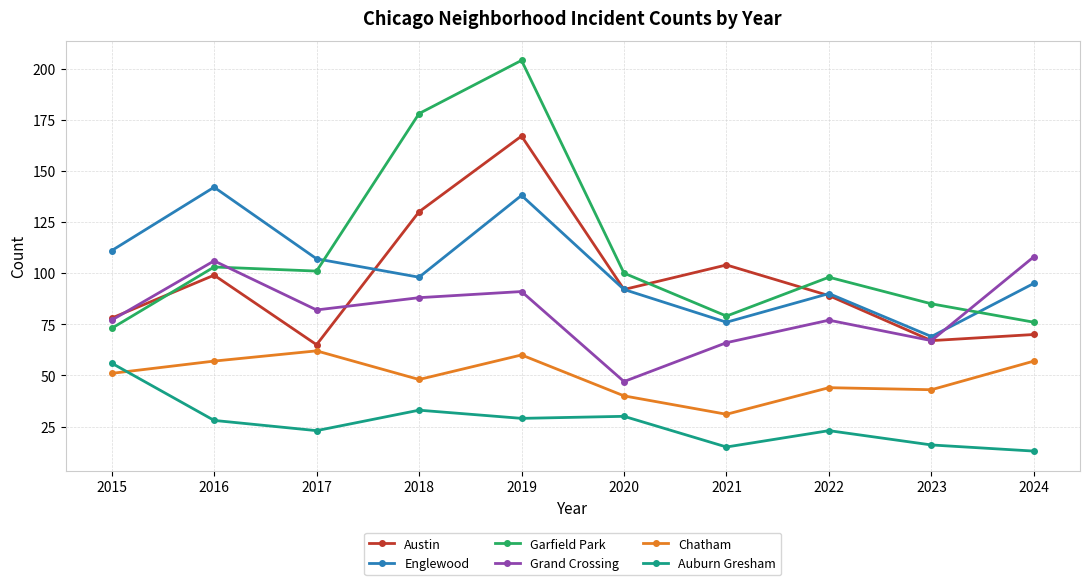

What is the average value of the Grand Crossing series?

81